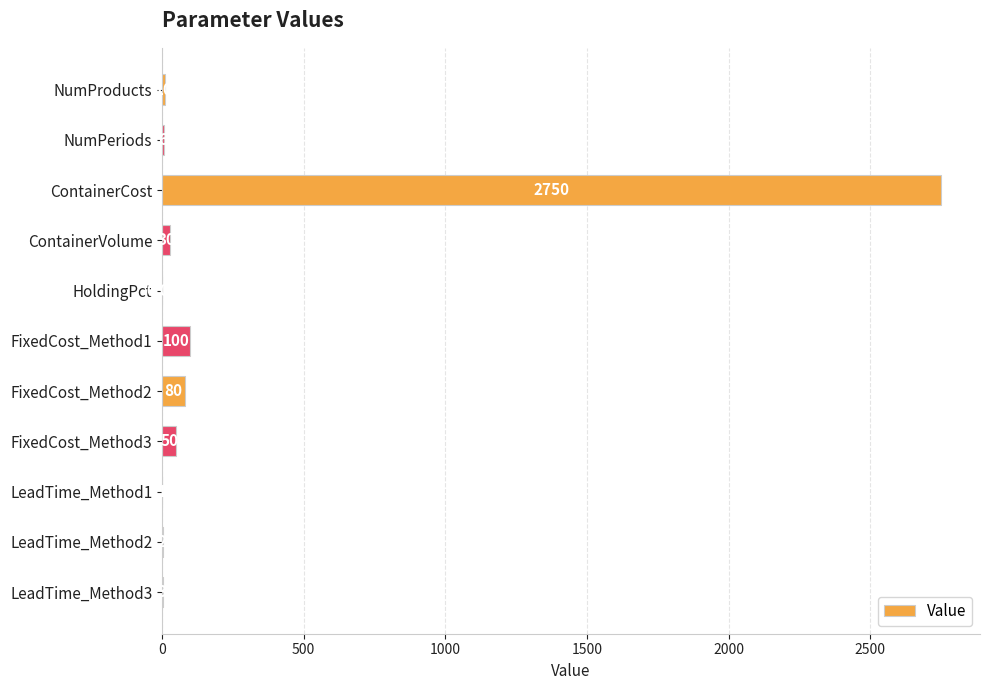

What is the sum of all values?

3032.0